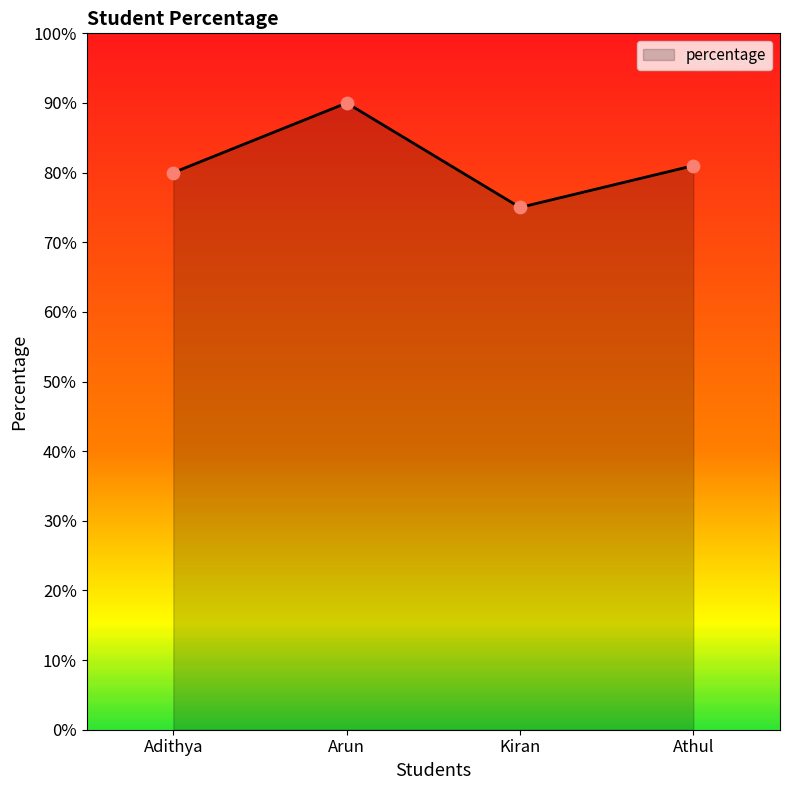

Approximately how many times larger is the value at Arun compared to Kiran?

1.2